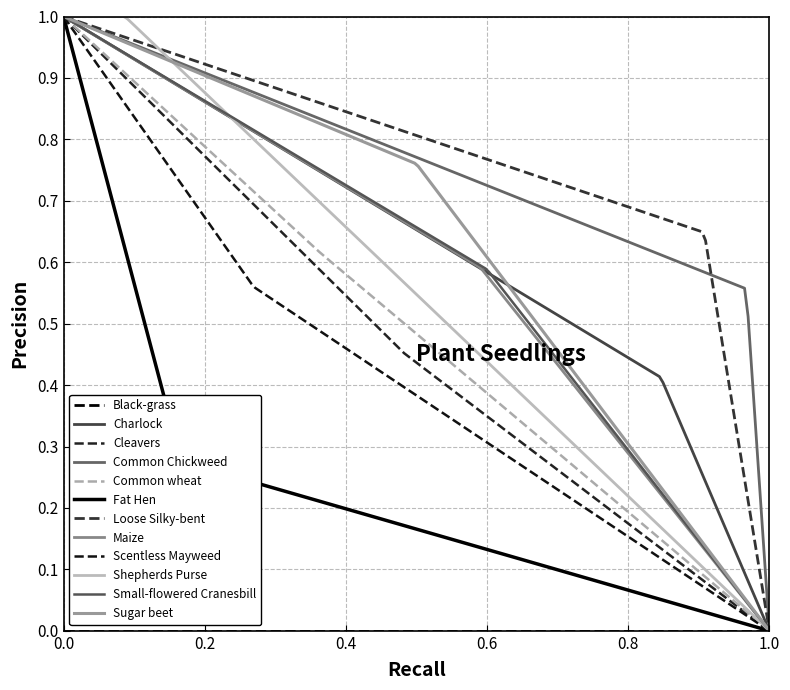

Does the chart have visible grid lines?

Yes